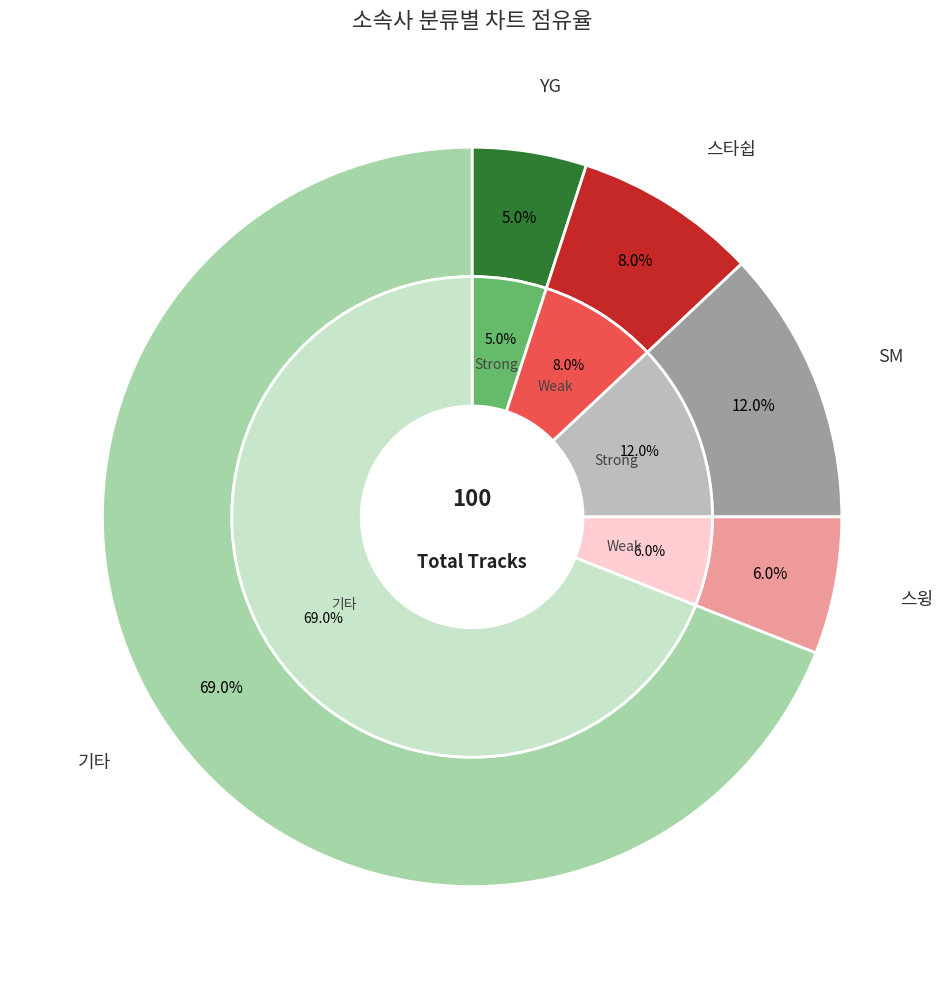

How much of the chart is everything except SM?

88.0%